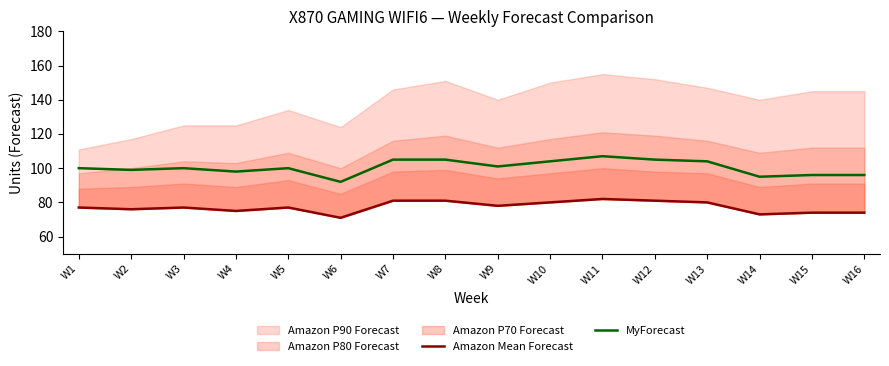

How many lines are shown in the chart?

2